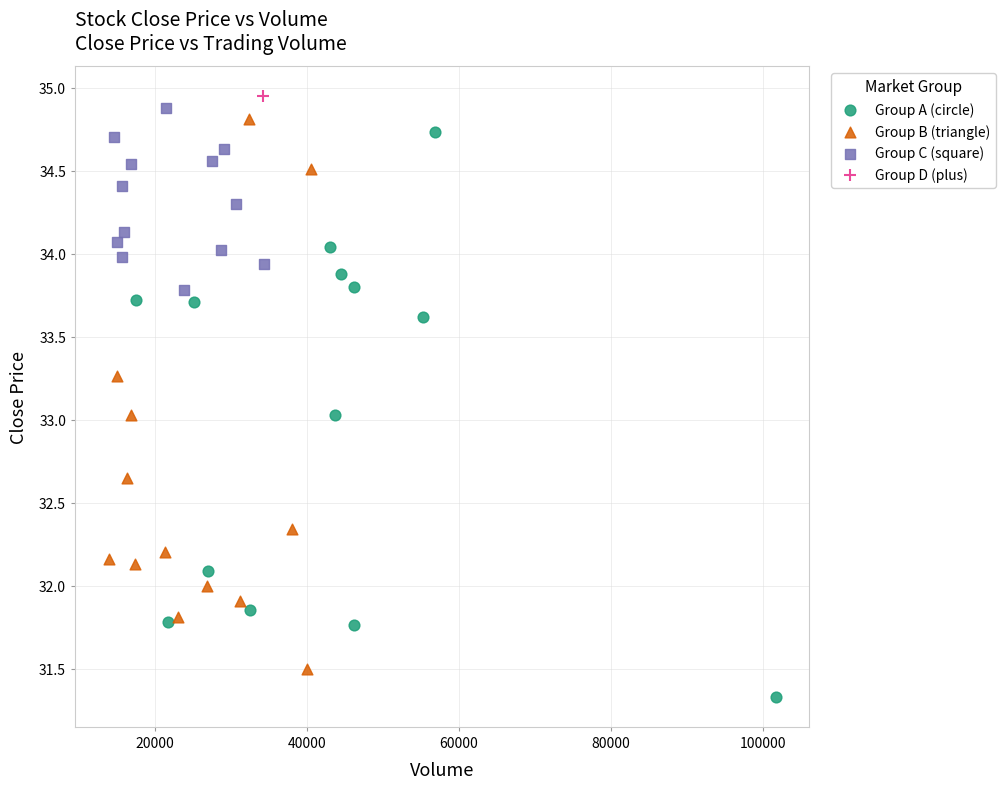

Which series contains the highest Y value?

Group D (plus)